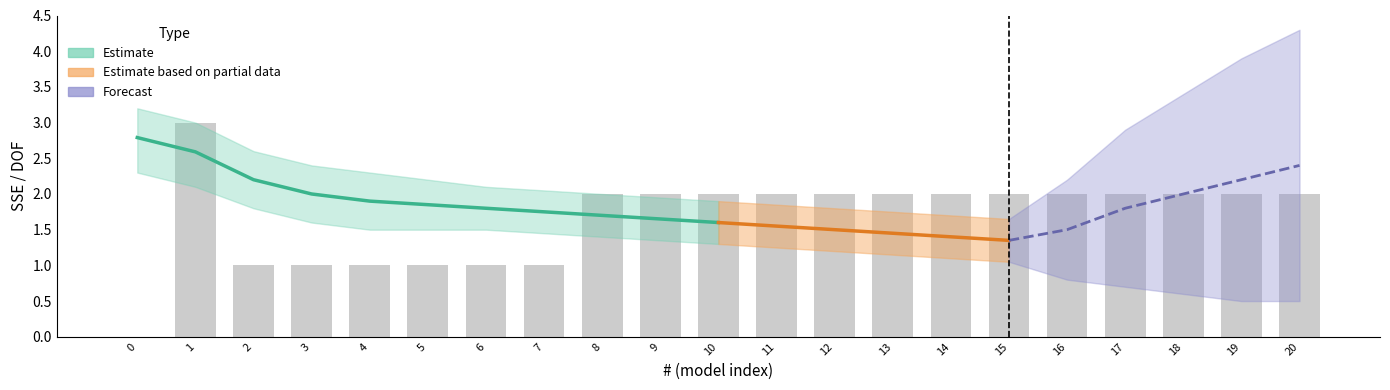

Rank the categories by value from highest to lowest.

1, 8, 9, 10, 11, 12, 13, 14, 15, 16, 17, 18, 19, 20, 2, 3, 4, 5, 6, 7, 0